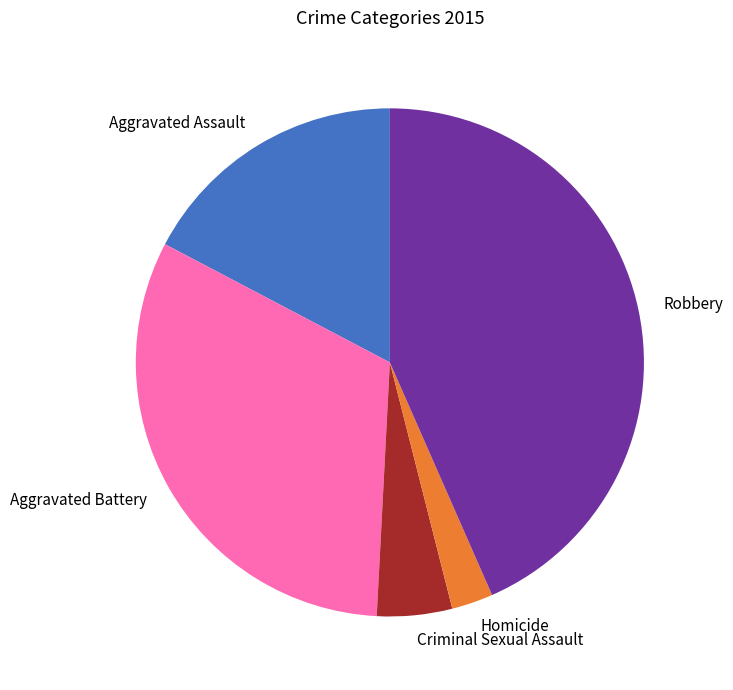

Count the number of slices in the pie.

5